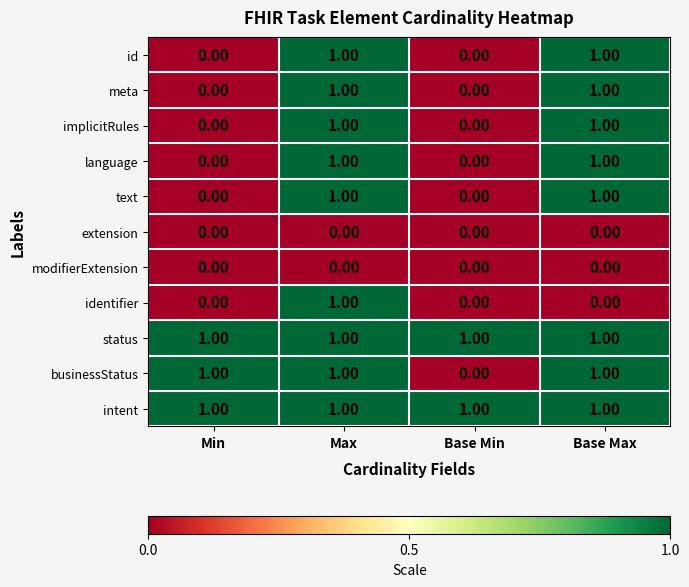

What is the difference between the highest and lowest values at Max?

1